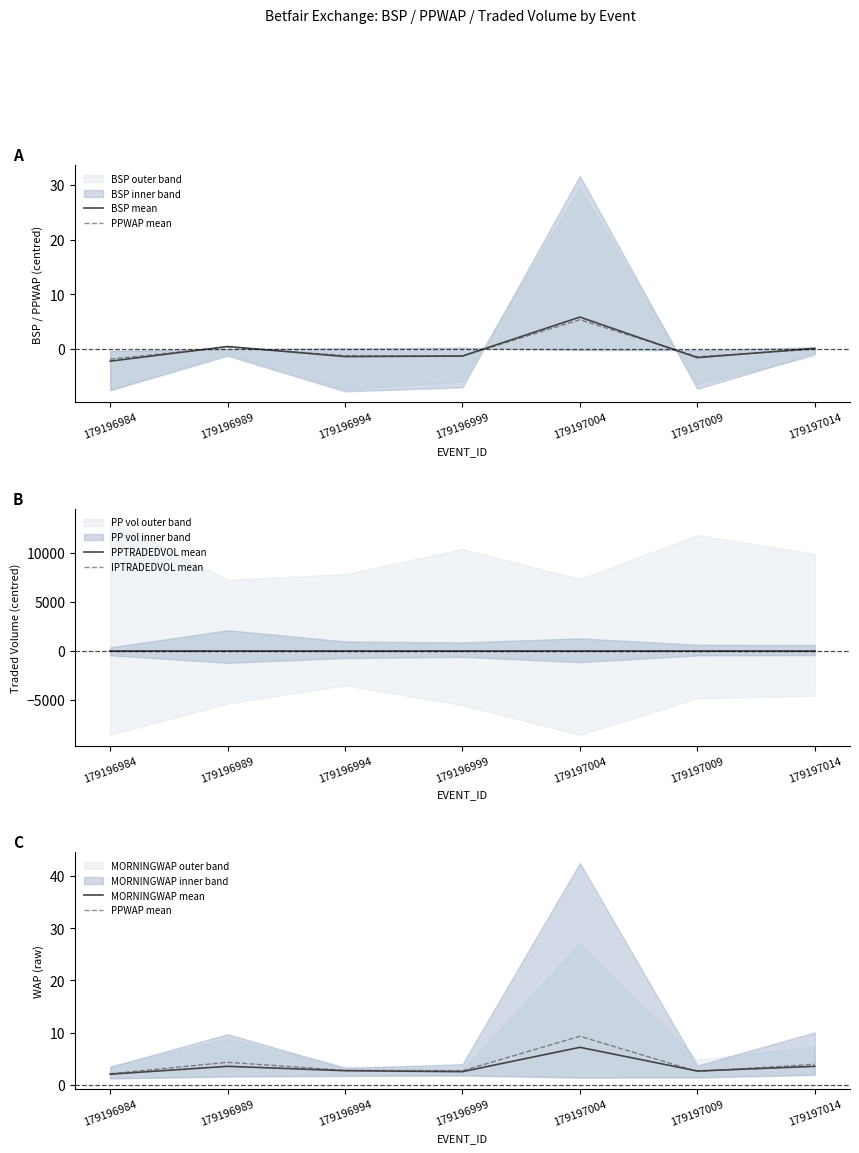

True or false: BSP mean has more than 2 points higher than both neighbors.

False